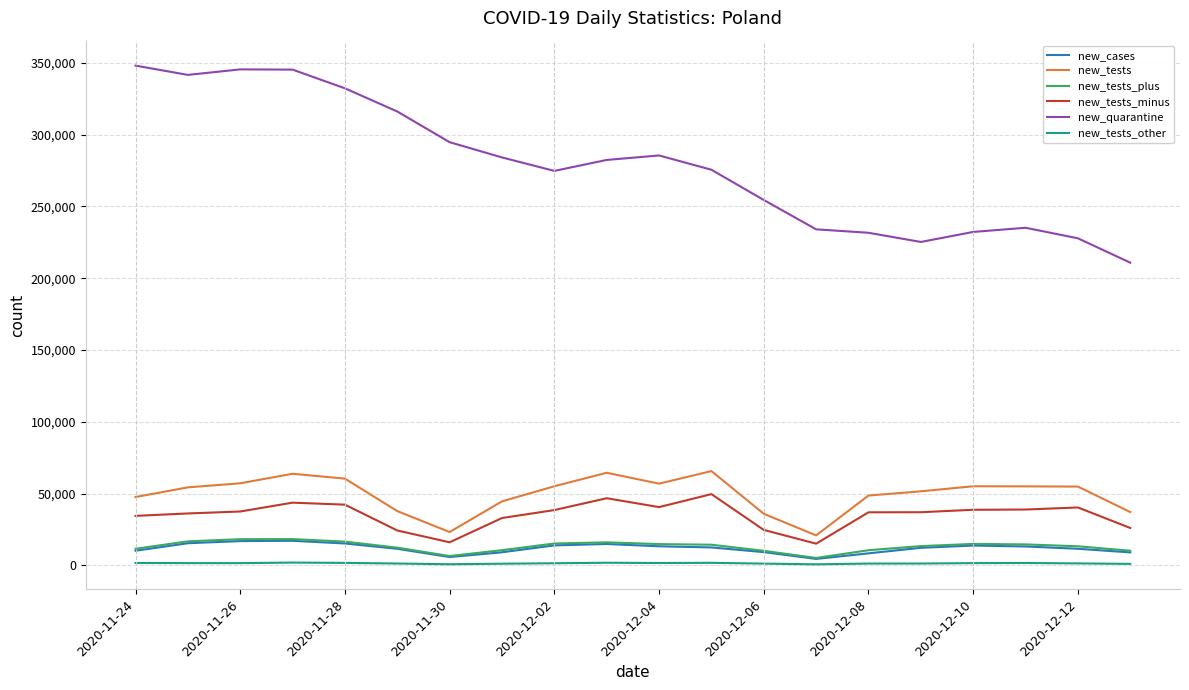

Which series has the largest total across all categories?

new_quarantine